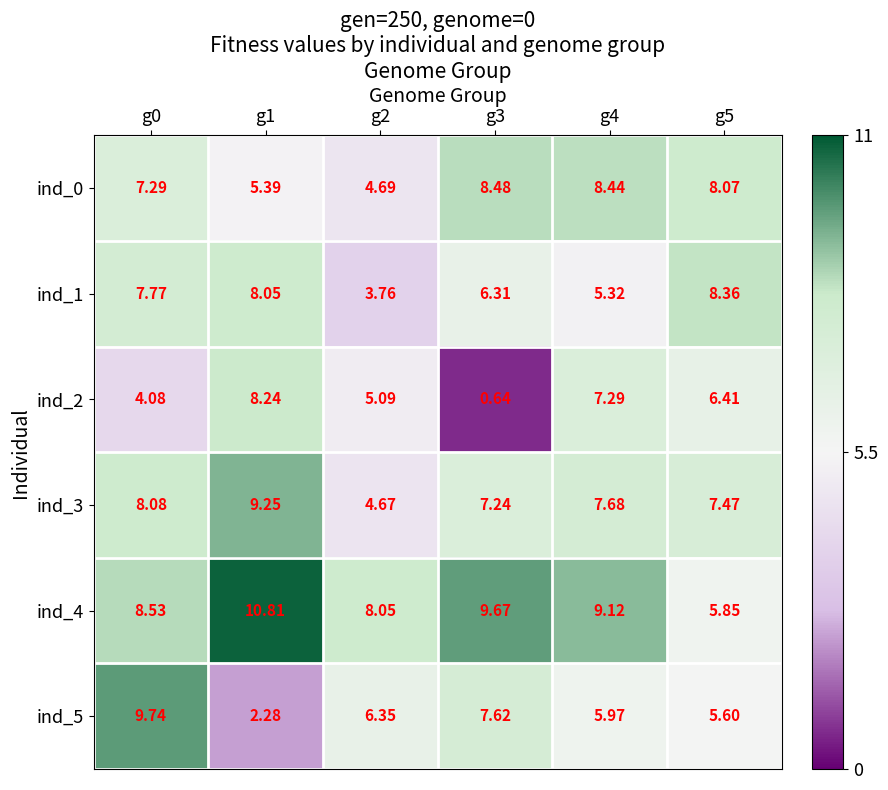

Is the value of ind_4 at g2 greater than the value of ind_3 at g3?

Yes